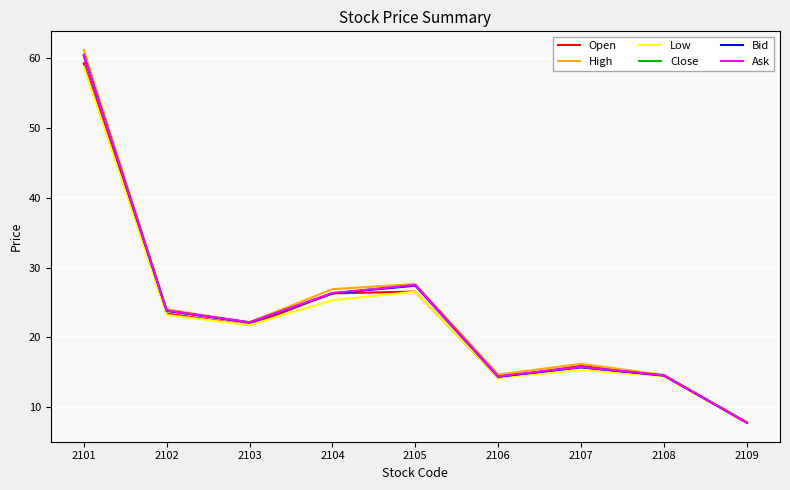

Which series has the largest range (max minus min)?

High